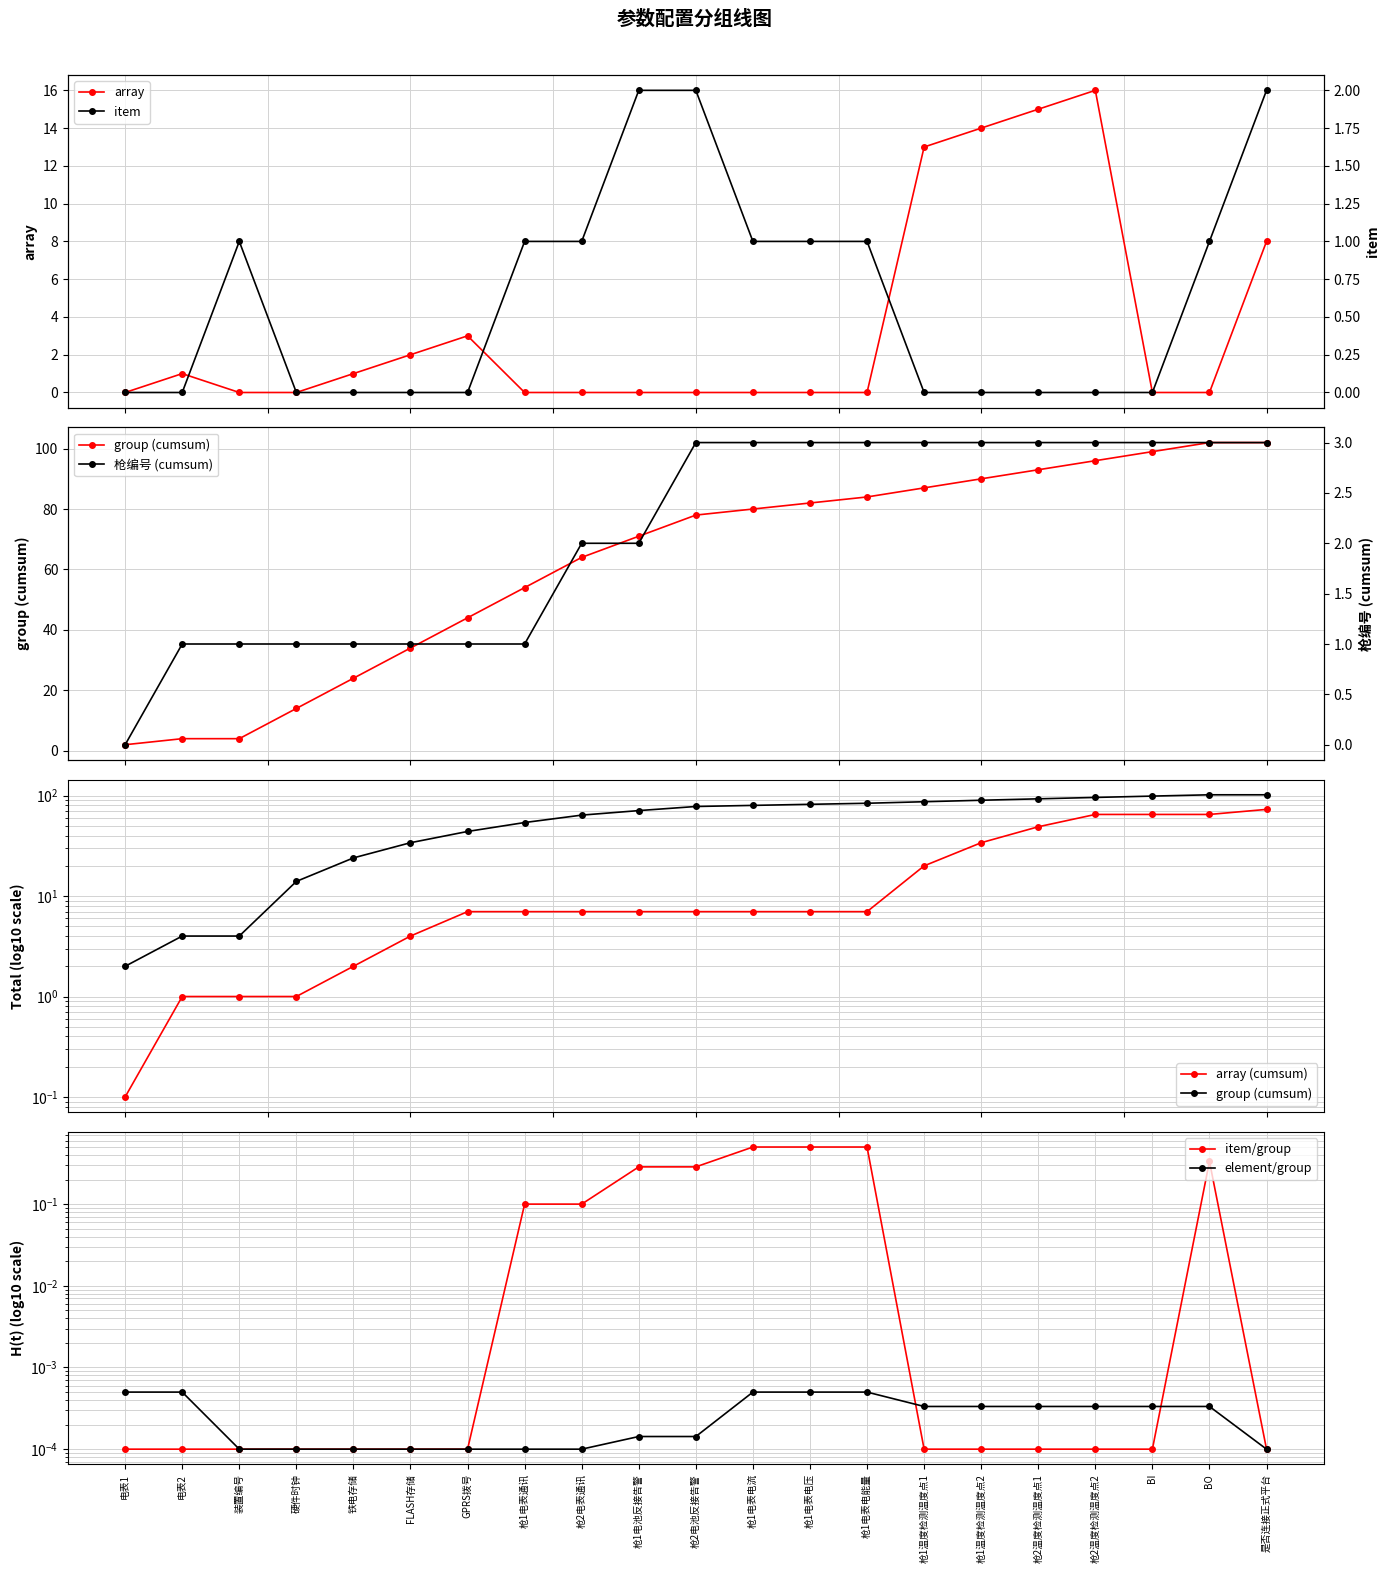

Reading left to right, transcribe all the data shown in this chart.

array: 0	1	0	0	1	2	3	0	0	0	0	0	0	0	13	14	15	16	0	0	8
item: 0	0	1	0	0	0	0	1	1	2	2	1	1	1	0	0	0	0	0	1	2